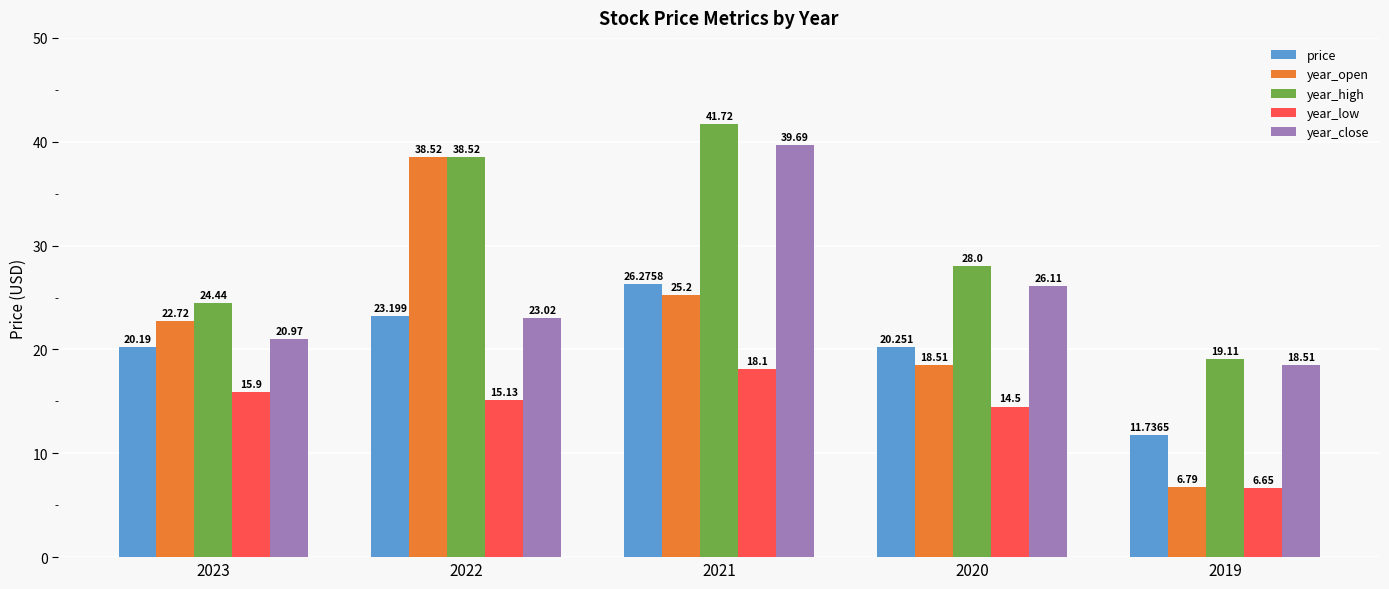

Which series changed the most between 2021 and 2020?

year_high